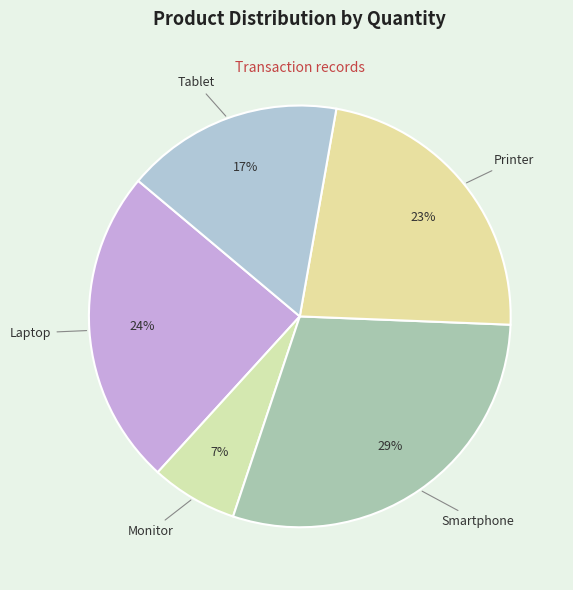

Count the number of slices in the pie.

5